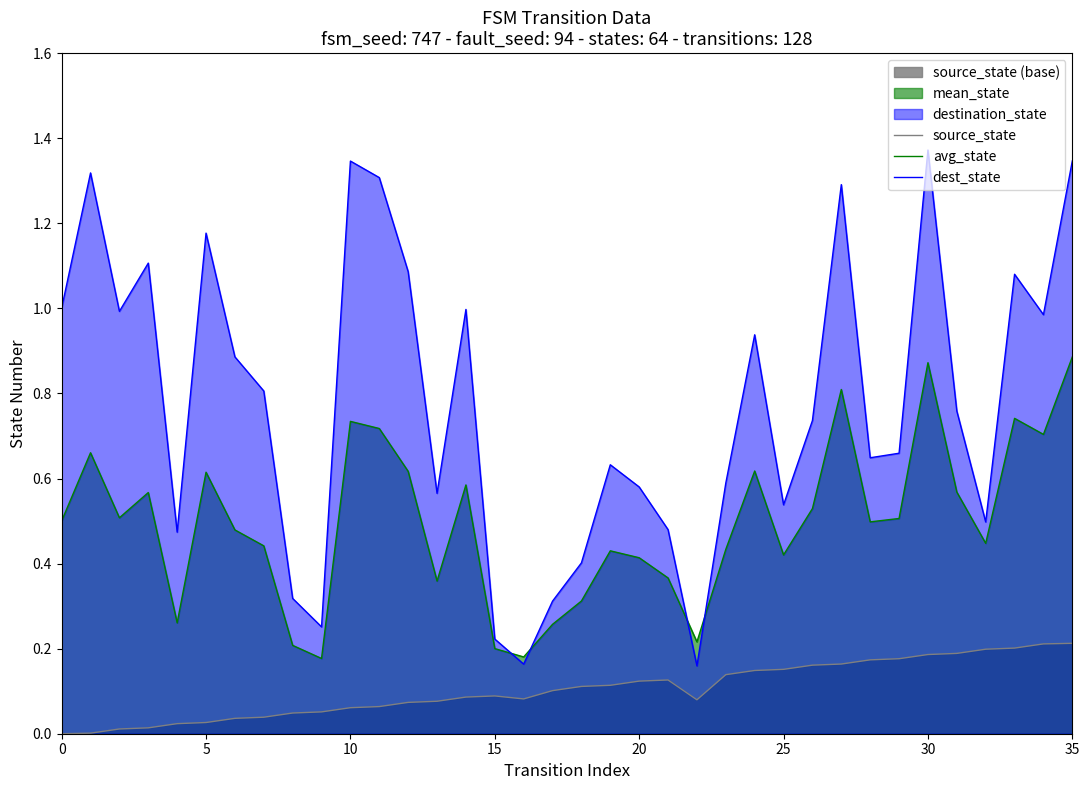

How many lines are shown in the chart?

3